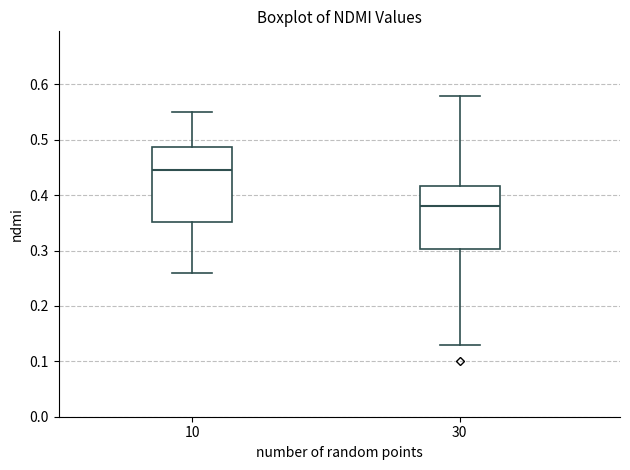

Which box's median line is the highest?

10